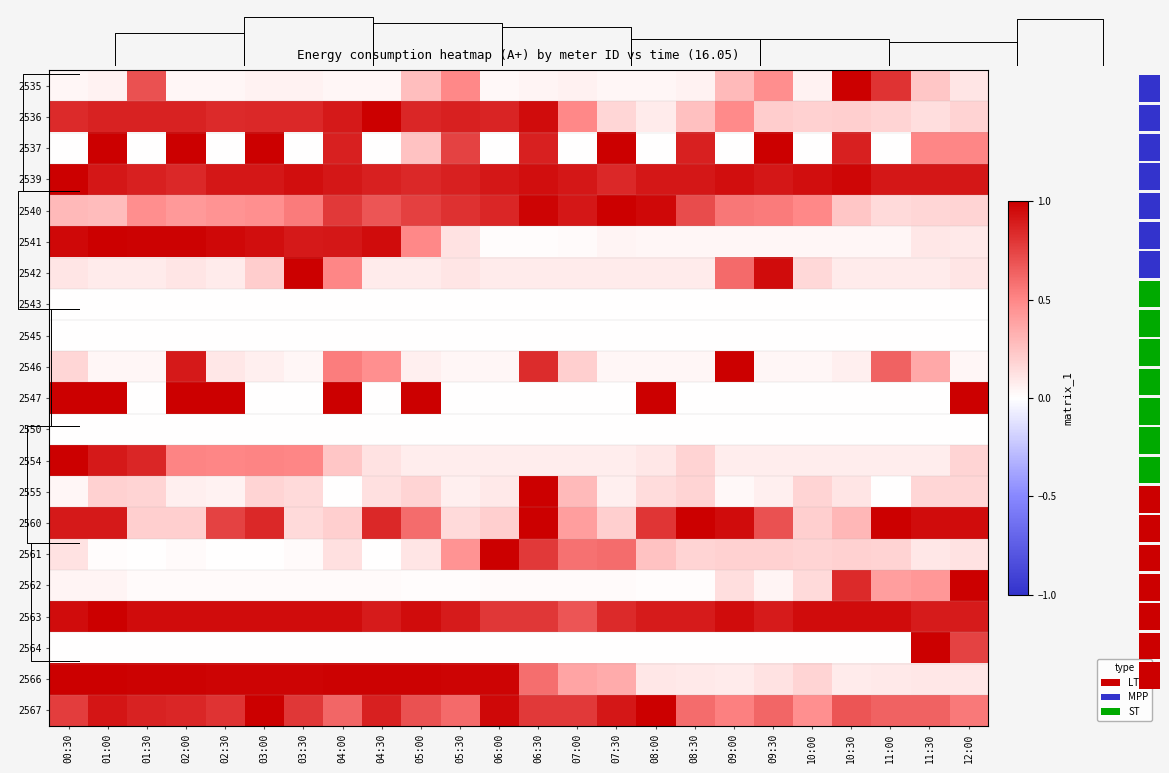

List the series in order of their peak value, lowest first.

2543, 2545, 2550, 2535, 2536, 2537, 2539, 2540, 2541, 2542, 2546, 2547, 2554, 2555, 2560, 2561, 2562, 2563, 2564, 2566, 2567